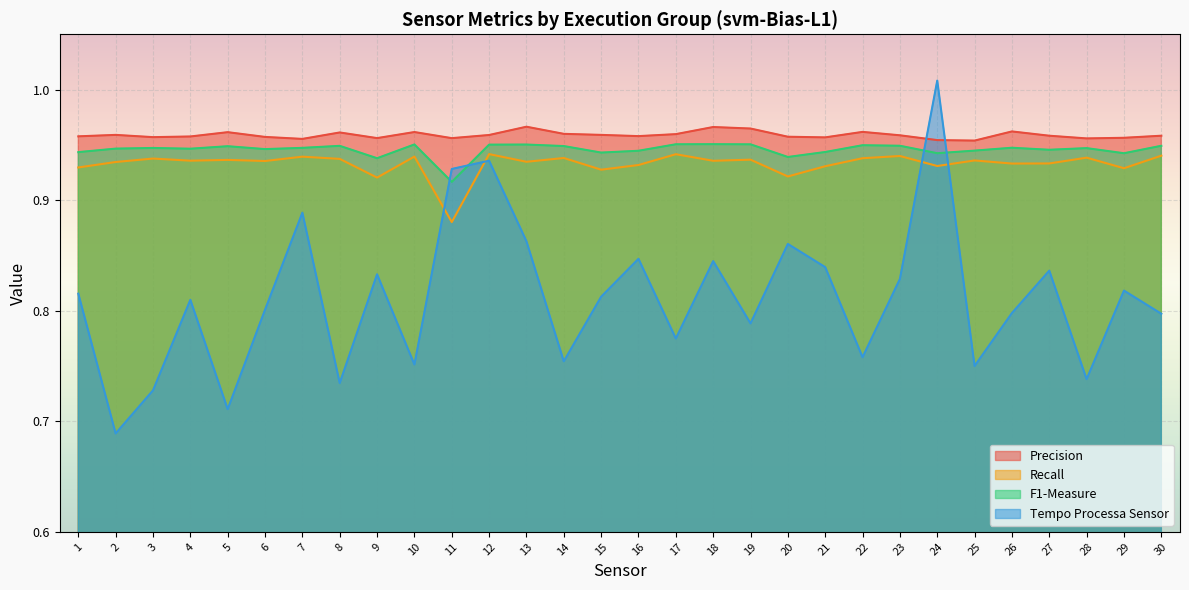

Is it true that F1-Measure equals 0.9 at 28?

True